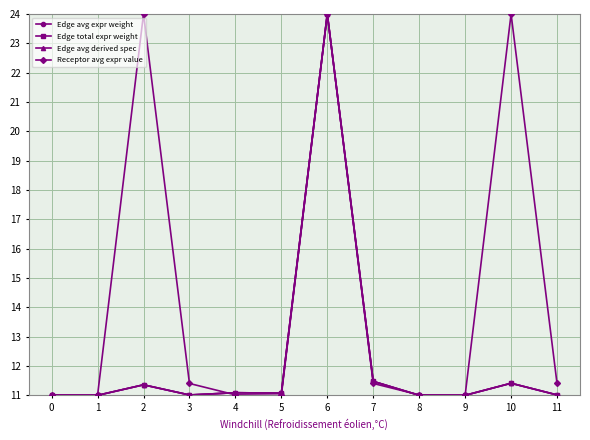

At which label does Edge avg derived spec reach its peak?

6